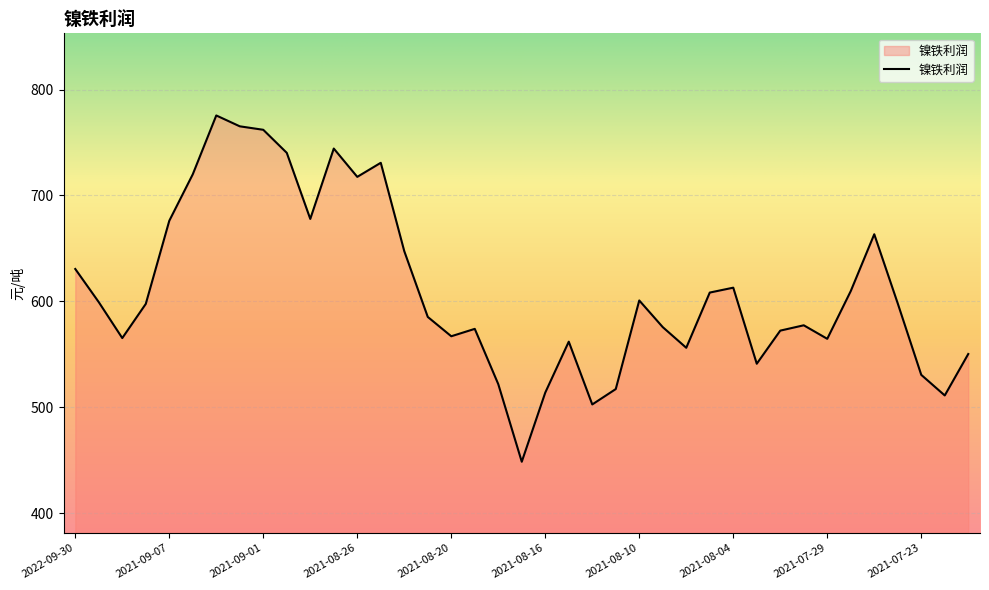

What is the difference between the maximum and minimum values?

327.0